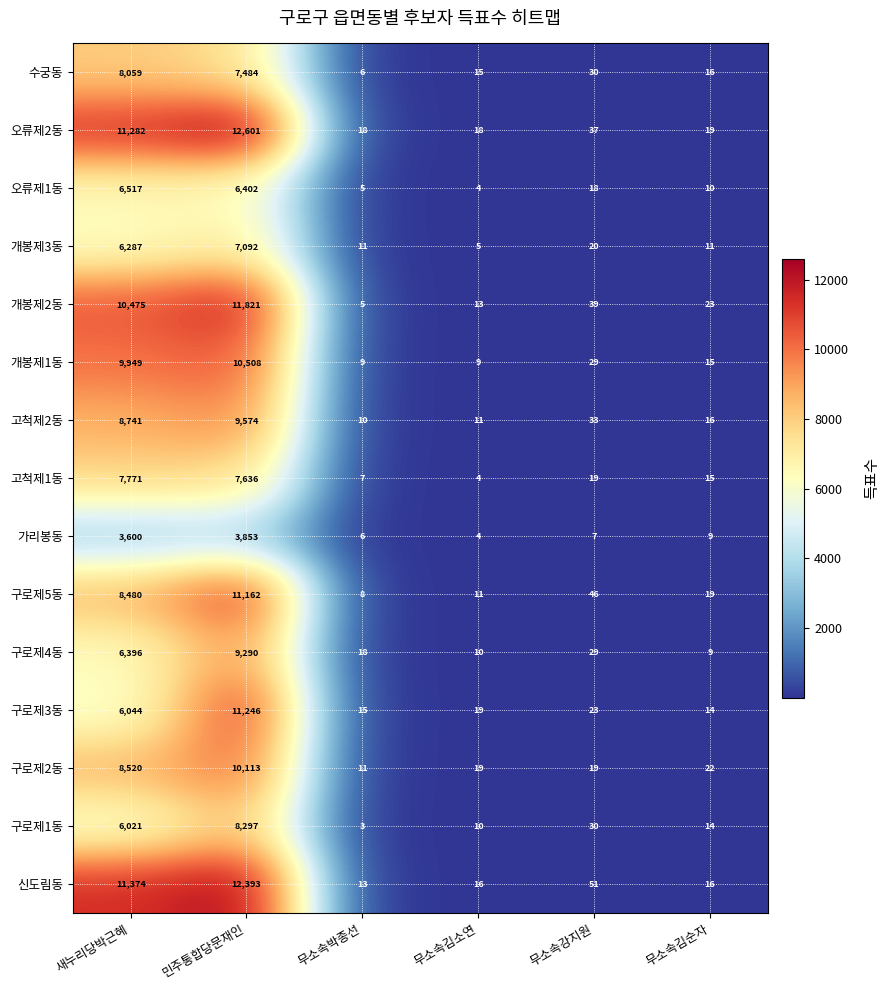

At how many categories does at least one series exceed 6340?

2